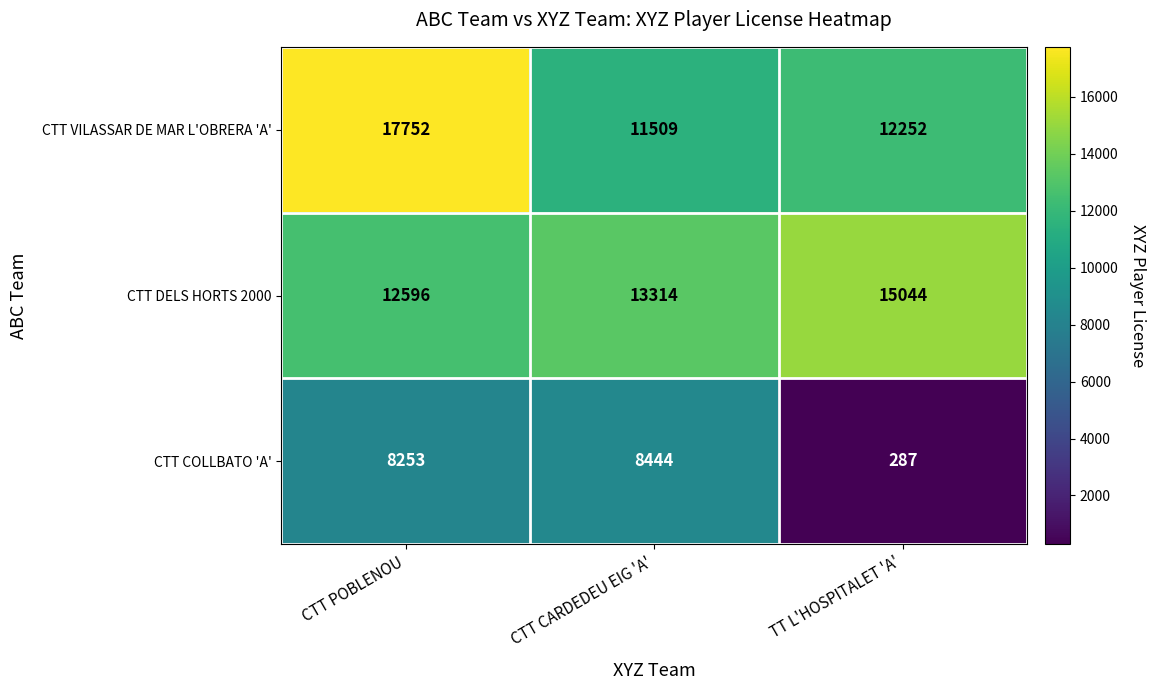

At how many categories does at least one series exceed 4066?

3